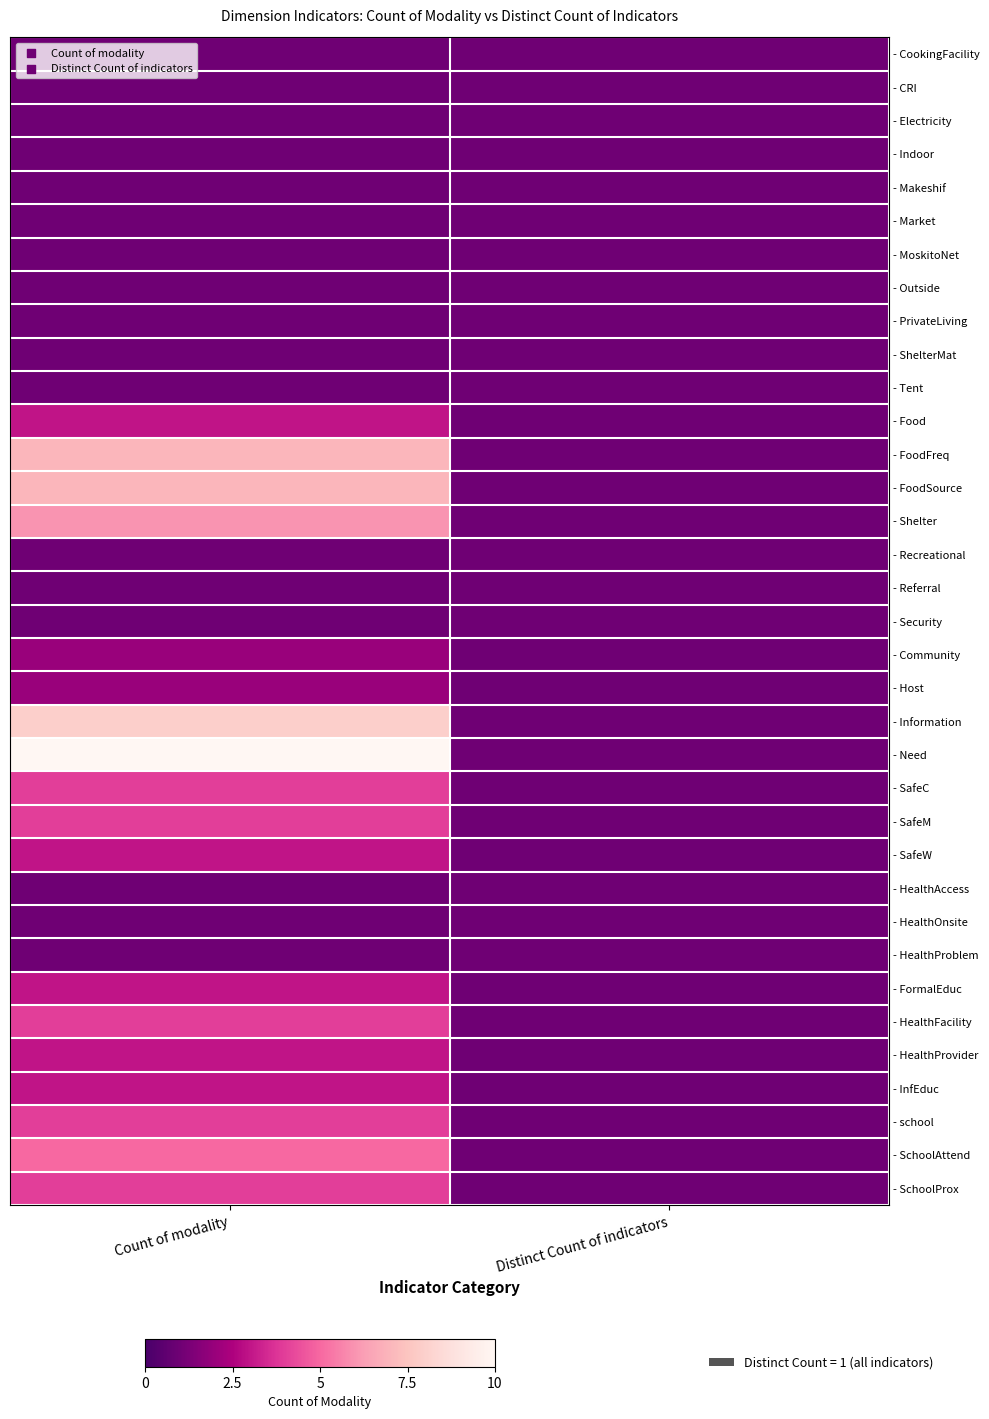

What is the total value across all series at Distinct Count of indicators?

35